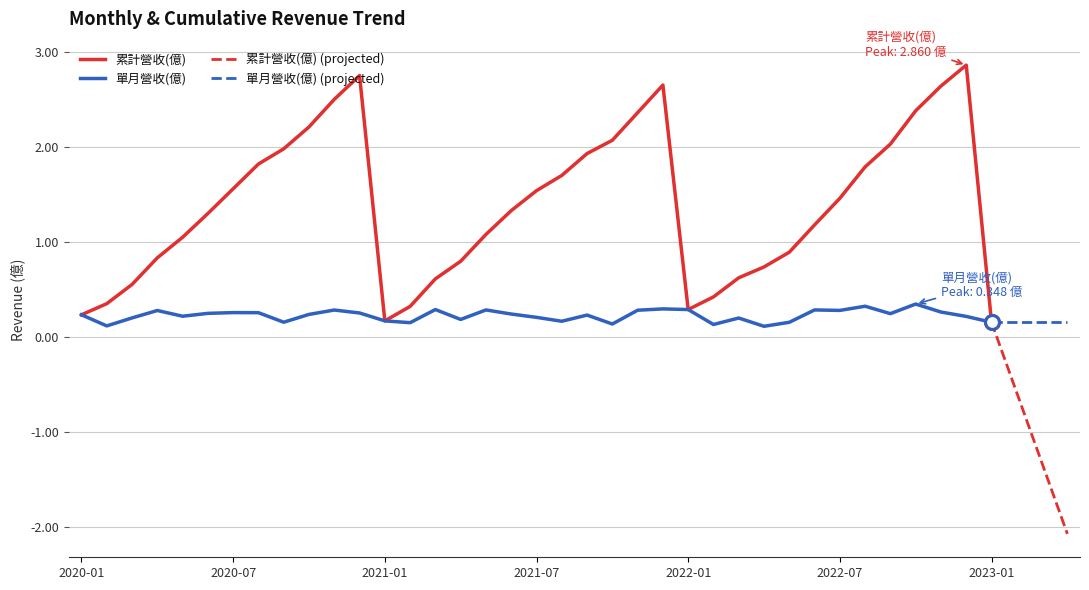

True or false: 單月營收(億) and 累計營收(億) intersect in this chart.

False